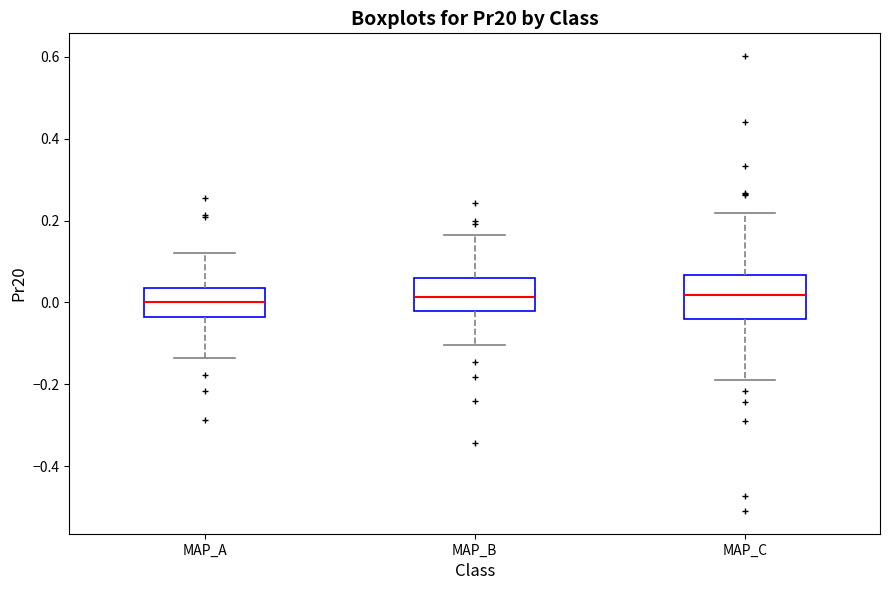

Reading left to right, transcribe this box plot: for each box, give where its median line is, the range the box spans, and where its two whiskers end, as read against the y-axis. The values are not printed on the chart, so give them approximately, as read against the axis.

MAP_A: median 0.00, box -0.04 to 0.04, whiskers -0.14 to 0.12
MAP_B: median 0.02, box -0.02 to 0.06, whiskers -0.10 to 0.16
MAP_C: median 0.02, box -0.04 to 0.06, whiskers -0.18 to 0.22